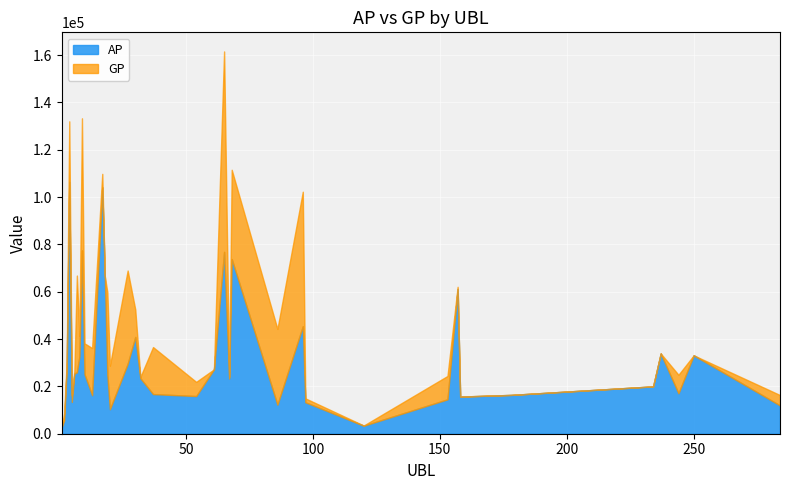

What is the difference between the maximum and minimum values in the AP series?

103668